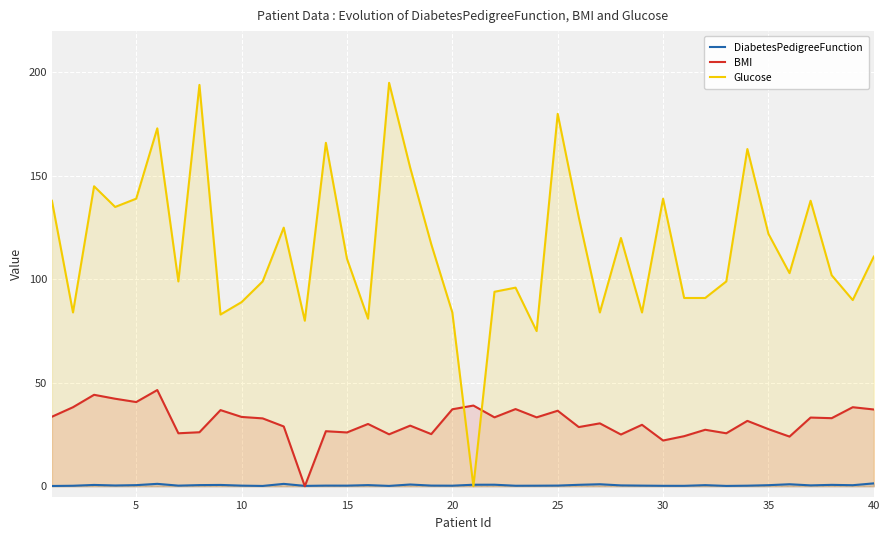

True or false: Glucose and BMI intersect in this chart.

True